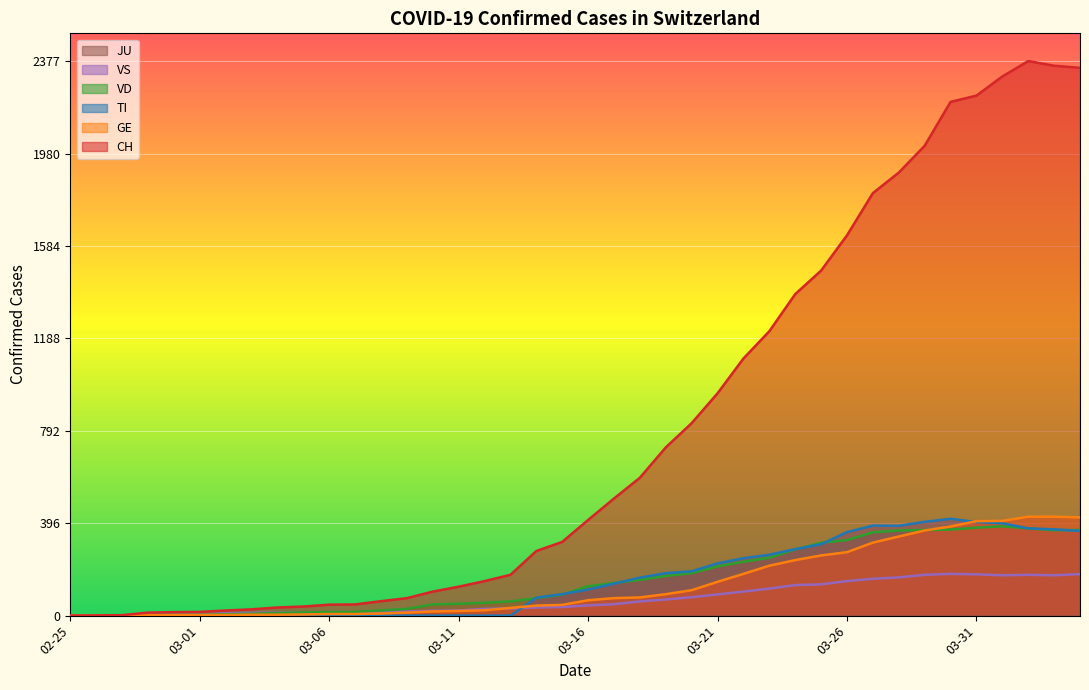

Is it true that VS equals 13 at 2020-03-04?

True